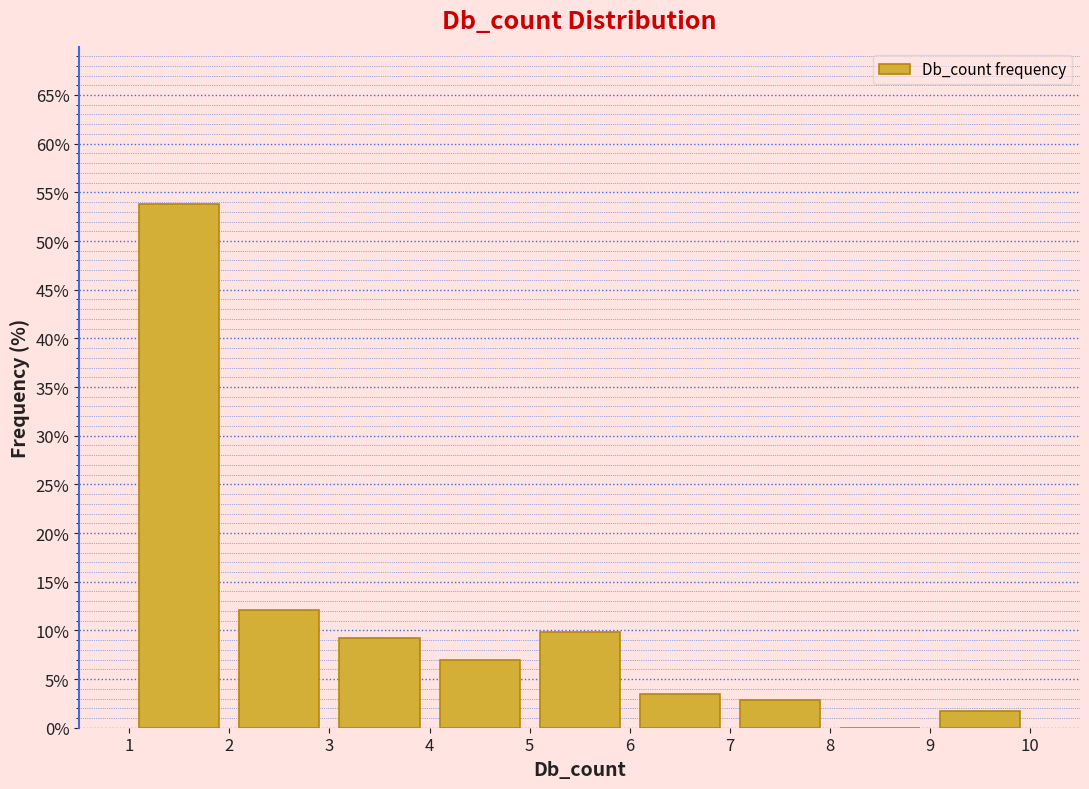

How tall is the bar that spans 3 to 4 on the x-axis? The values are not printed on the chart, so give them approximately, as read against the axis.

9.0